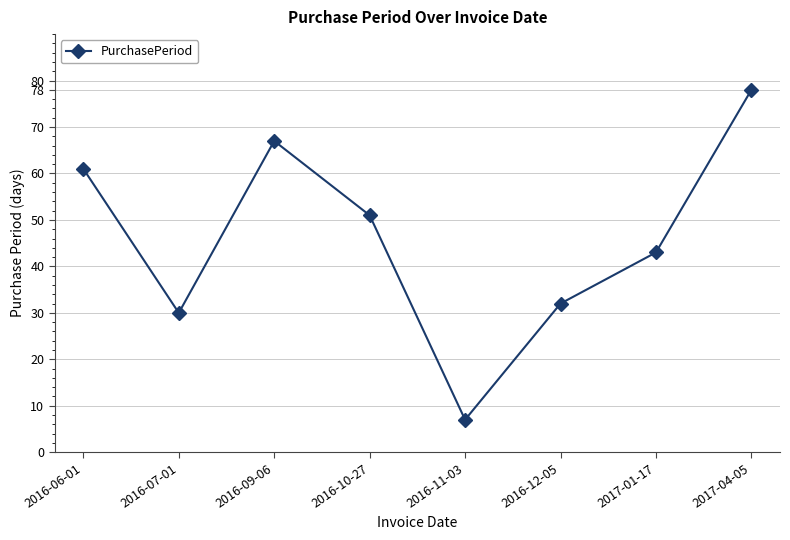

How many distinct data groups are displayed?

1